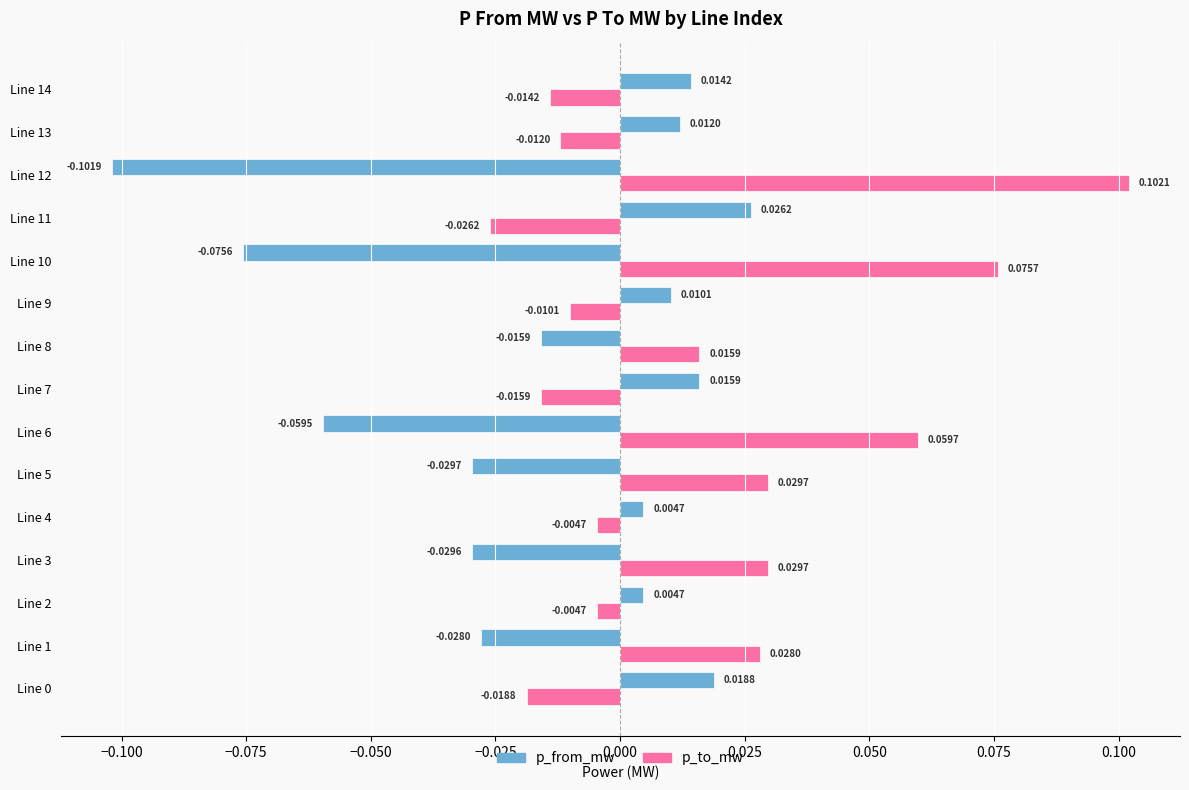

At how many categories does at least one series exceed 0?

15